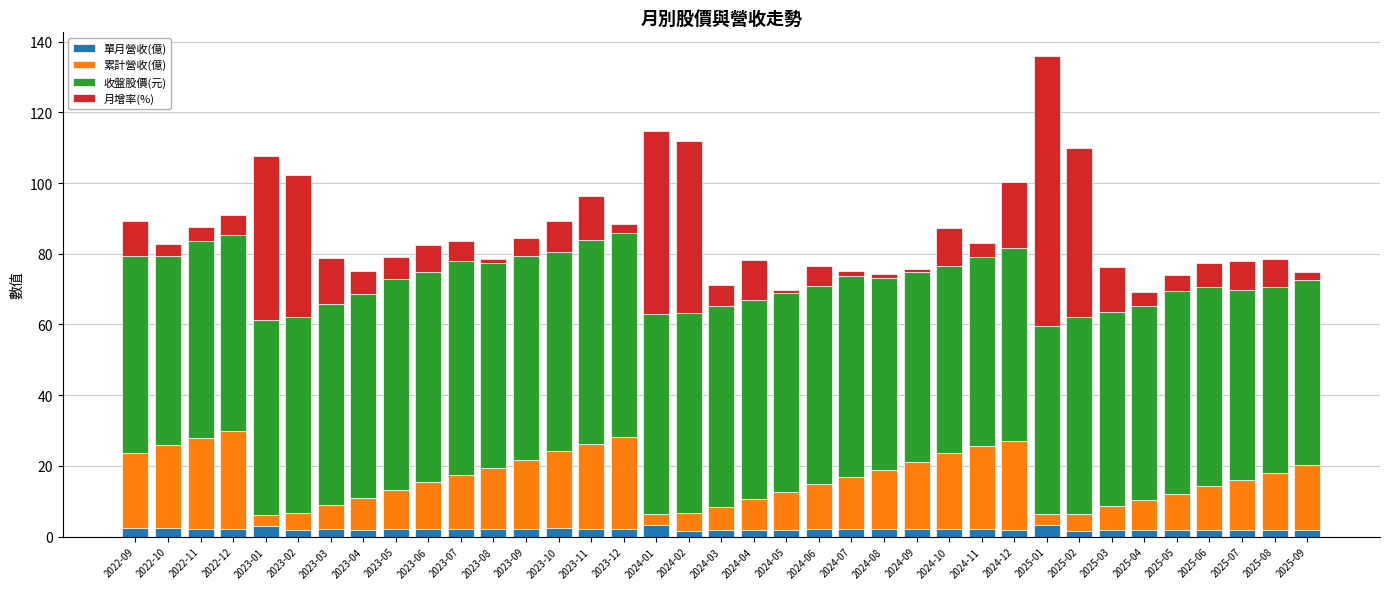

What is the highest value of the 單月營收(億) series?

3.2